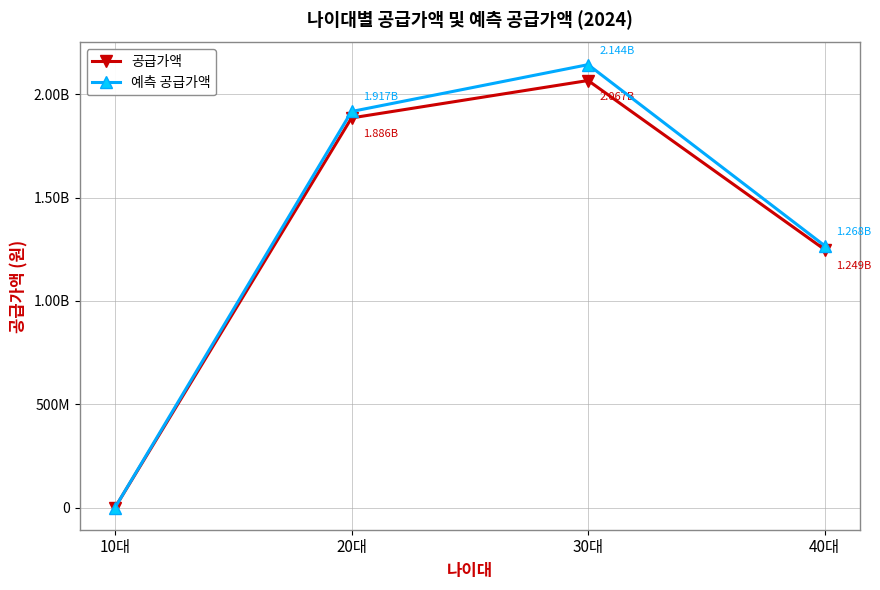

What position from the right is 30대?

2